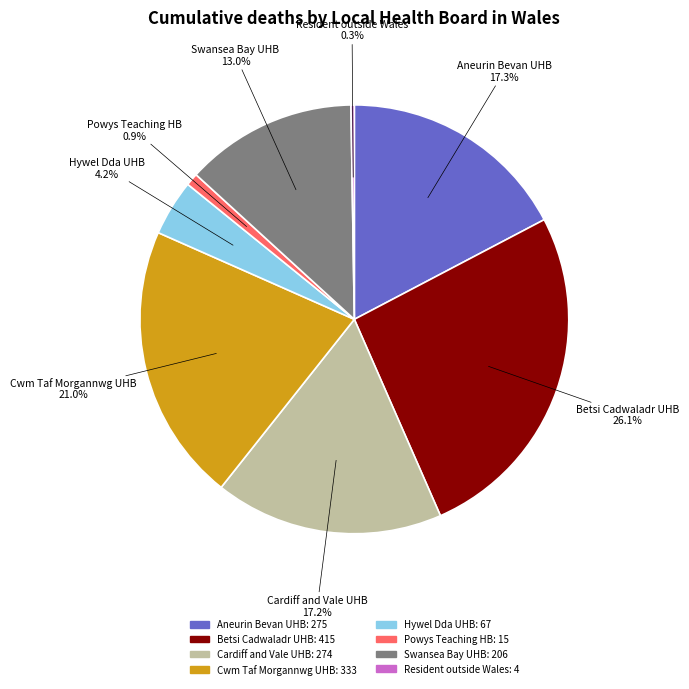

Does any single category account for the majority?

No